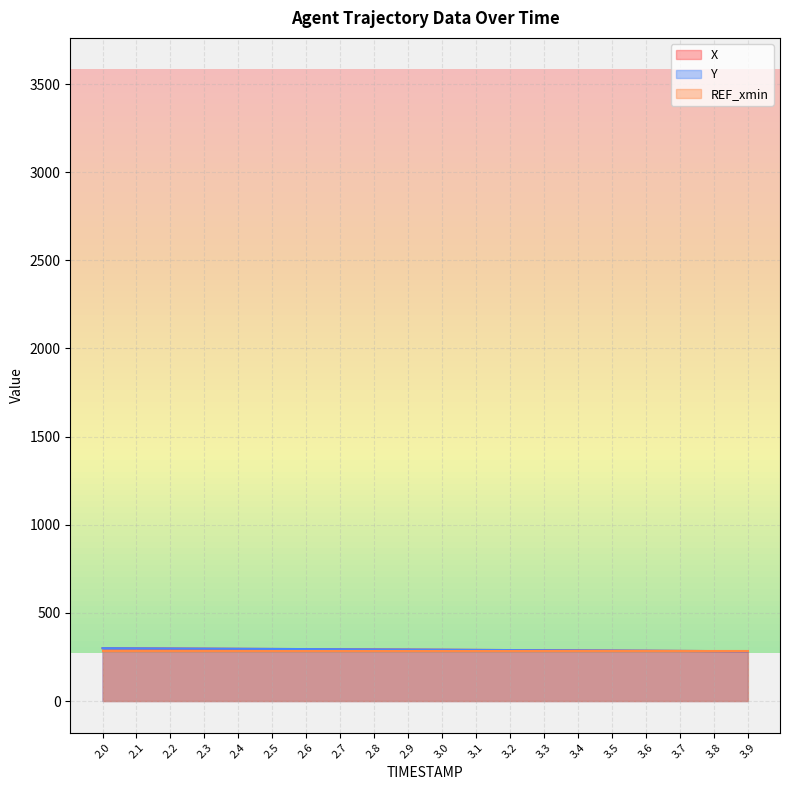

The Y series shows 282.3 at 3.9. True or false?

True